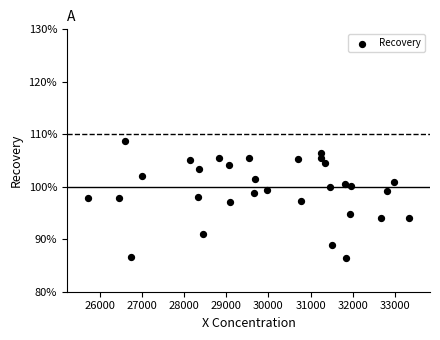

What is the range of Y values (max minus min)?

22.4